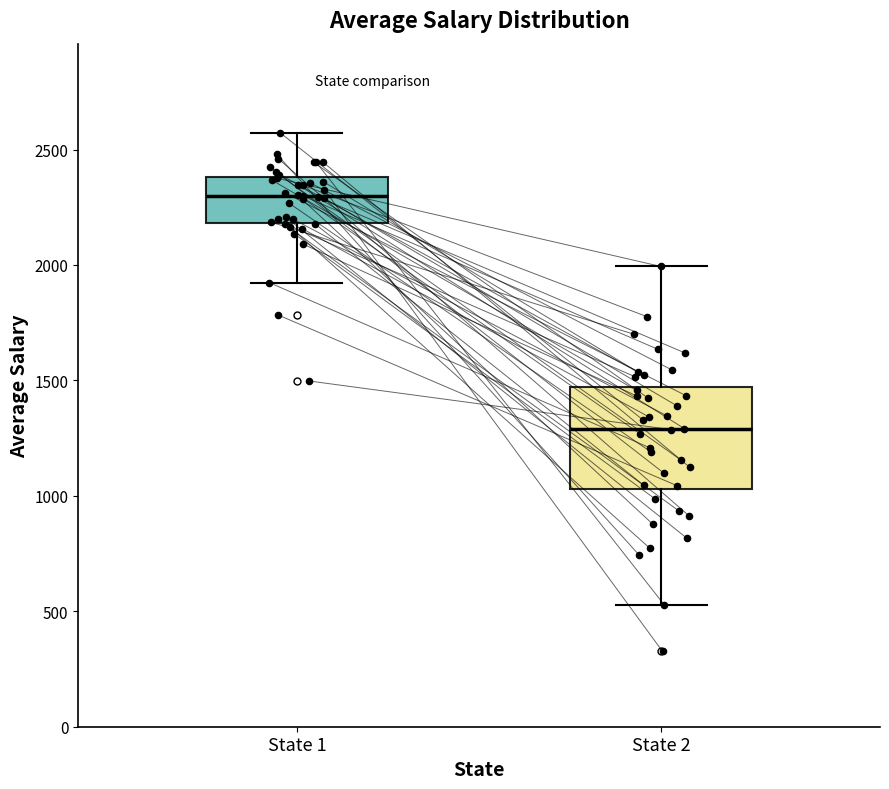

Where does the upper whisker of the box for State 2 end on the y-axis? The values are not printed on the chart, so give them approximately, as read against the axis.

2000